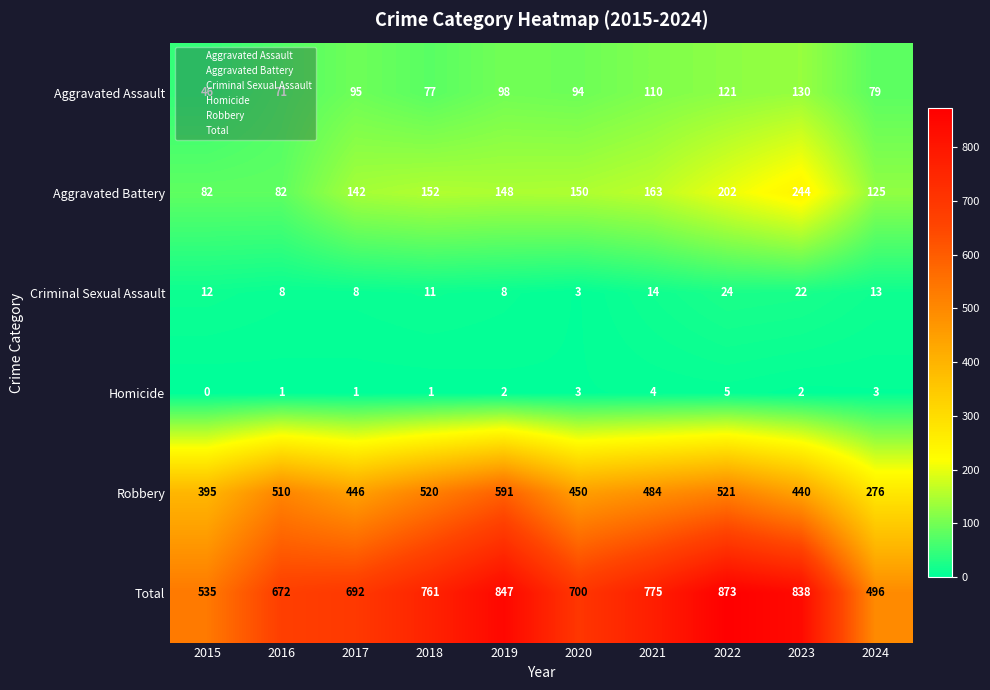

How many data points in Total are less than 761?

5